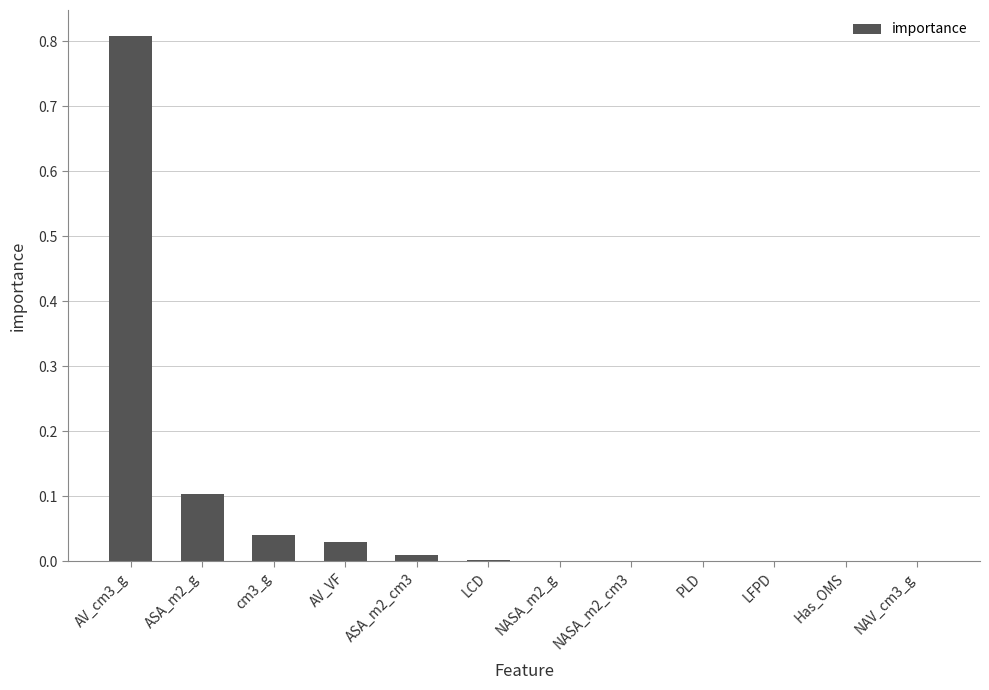

How many data points does each series have?

12